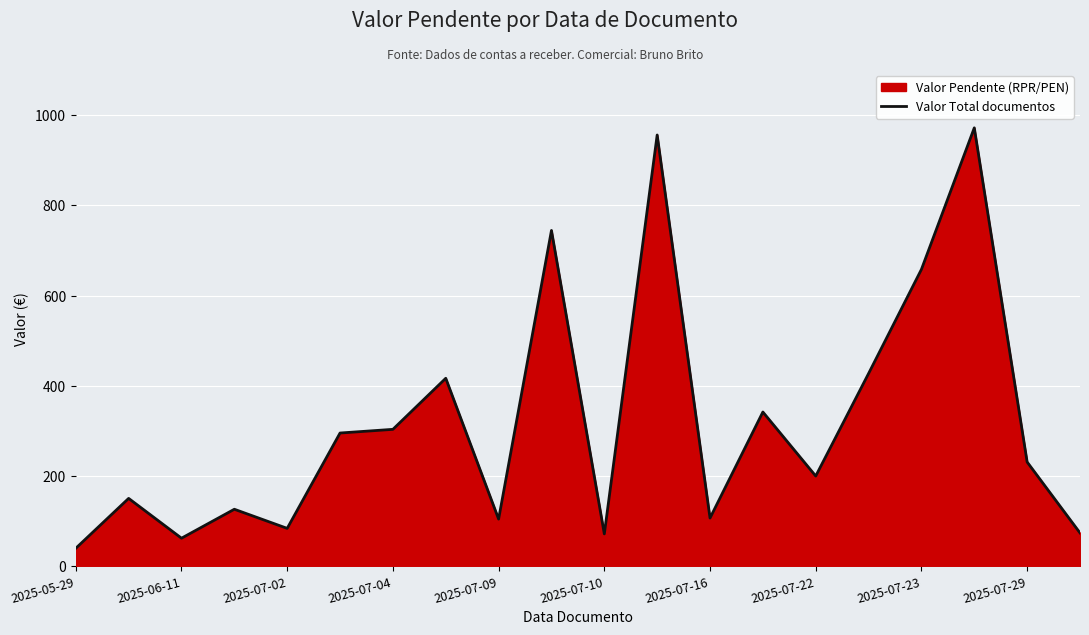

Read the value at 2025-07-22.

200.2